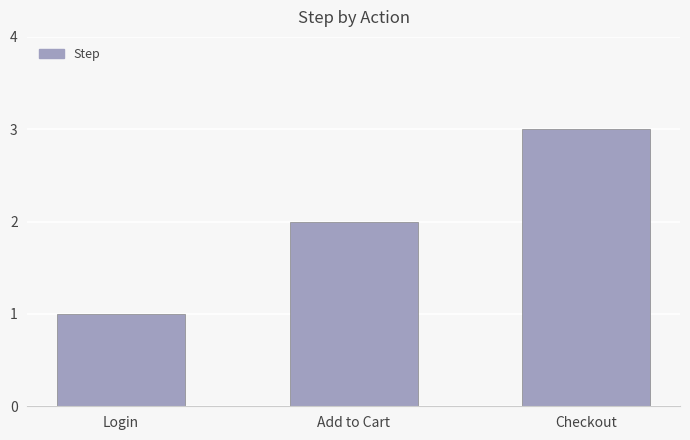

What is the label of the 3rd bar from the right?

Login